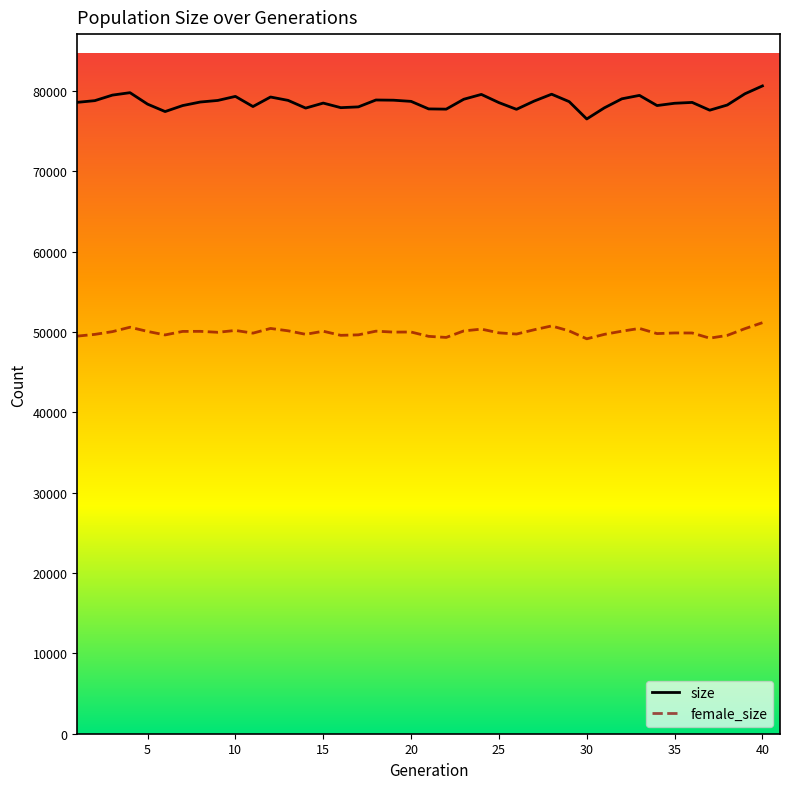

What are all the series names shown in the legend?

size, female_size